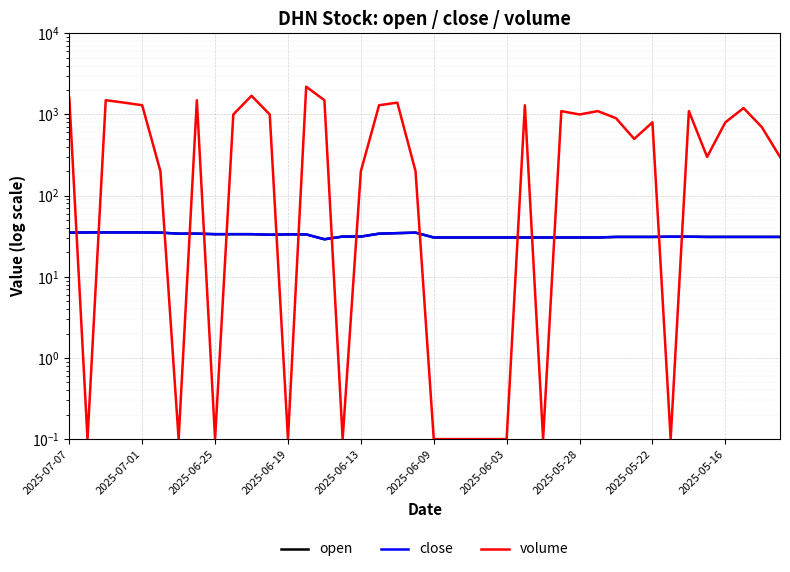

What position from the left is 2025-06-19?

4